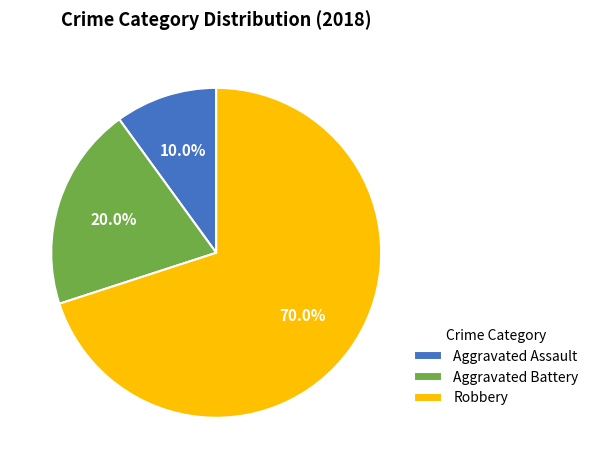

Rank the categories by value from lowest to highest.

Aggravated Assault, Aggravated Battery, Robbery